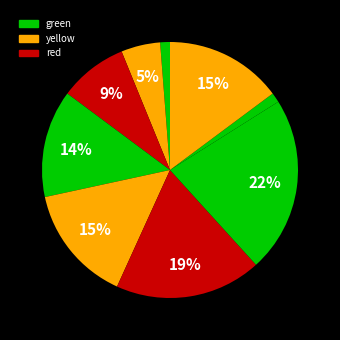

How many segments does this pie chart have?

9